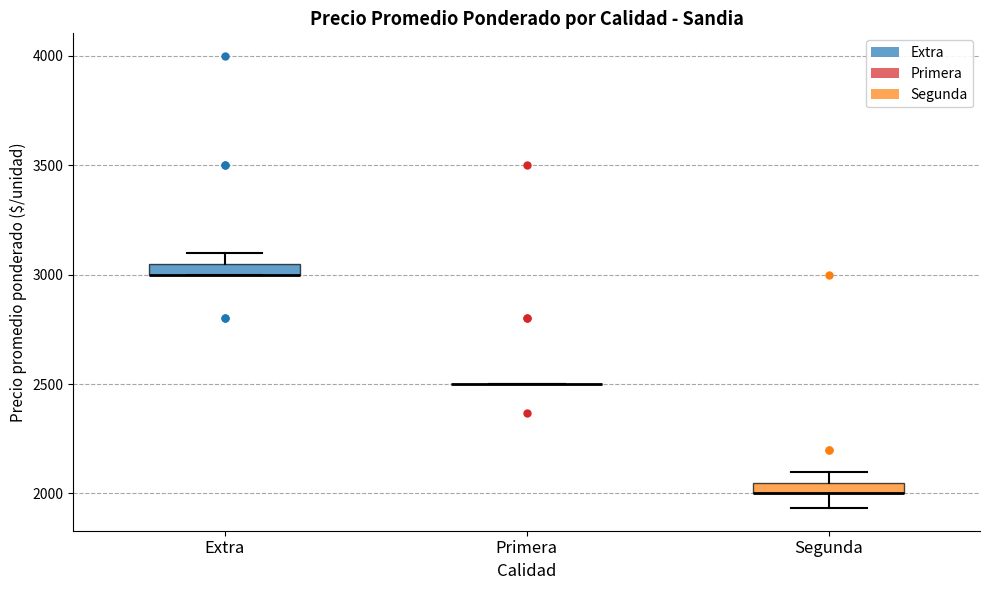

Where is the upper edge of the box for Segunda on the y-axis? The values are not printed on the chart, so give them approximately, as read against the axis.

2050